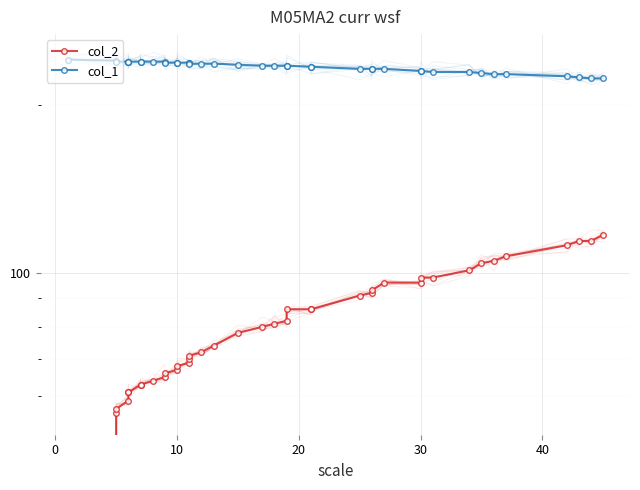

What are all the series names shown in the legend?

col_2, col_1